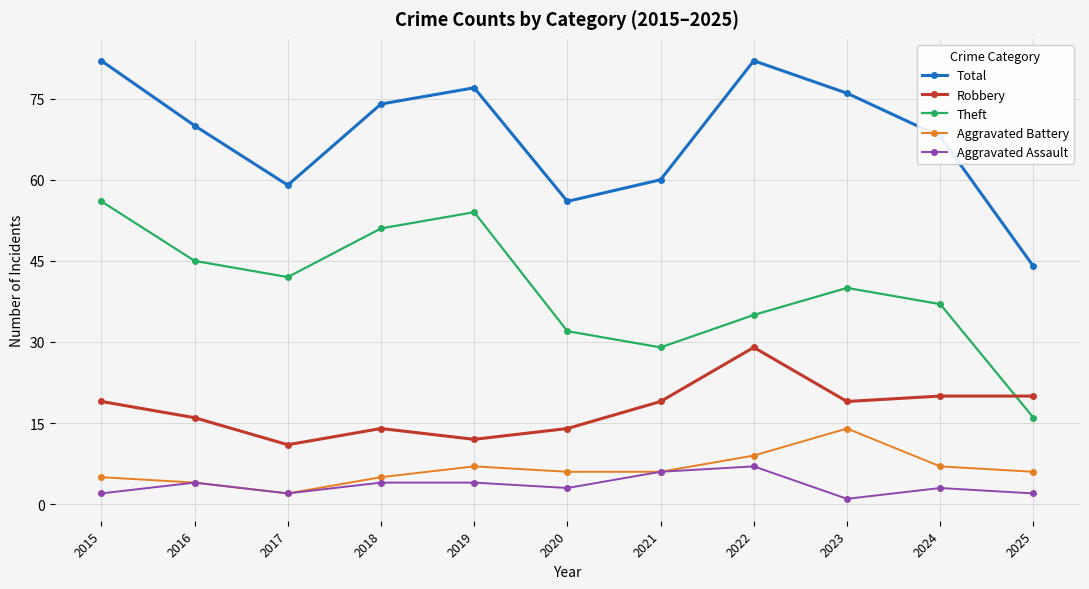

What are all the series names shown in the legend?

Total, Robbery, Theft, Aggravated Battery, Aggravated Assault